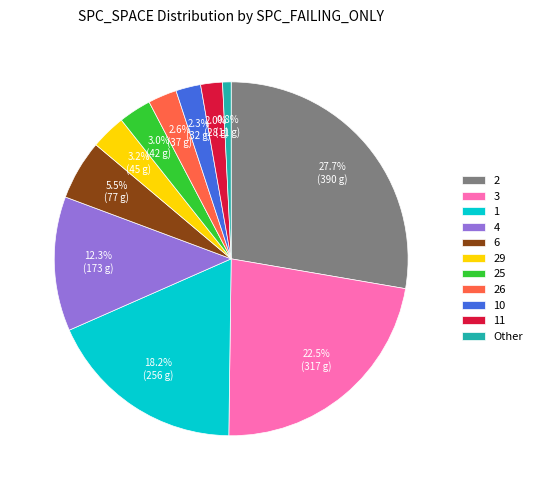

What is the ratio of the value at 3 to the value at 4?

1.8